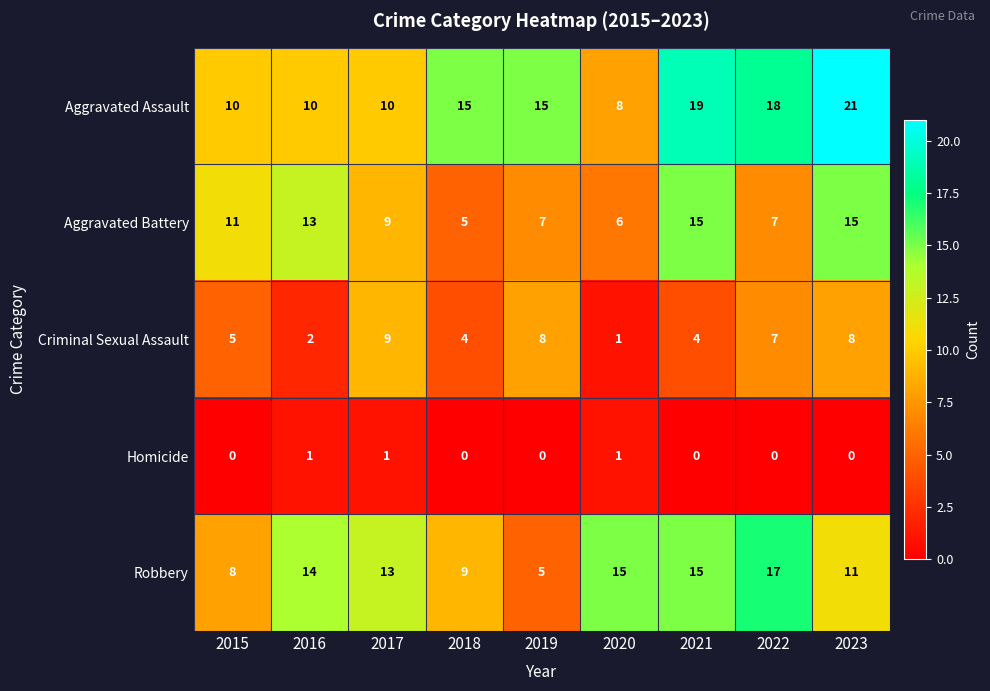

List the series in order of their peak value, lowest first.

Homicide, Criminal Sexual Assault, Aggravated Battery, Robbery, Aggravated Assault